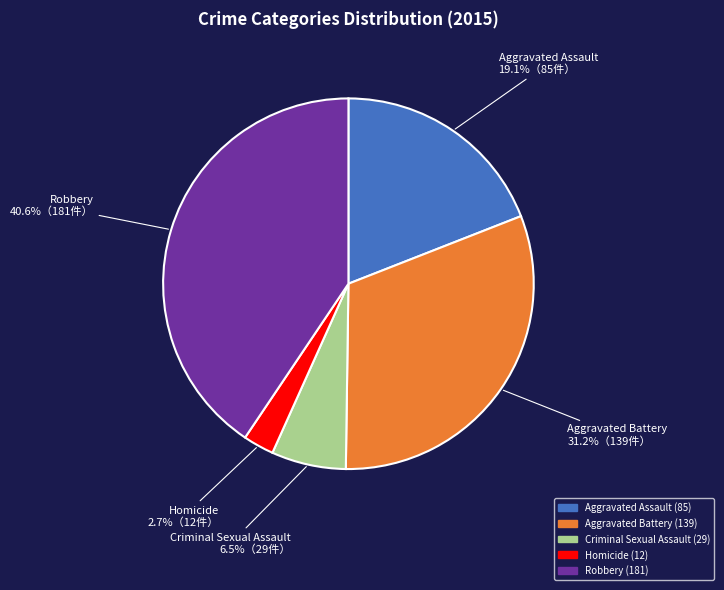

The Aggravated Battery slice represents 24% of the pie. True or false?

False